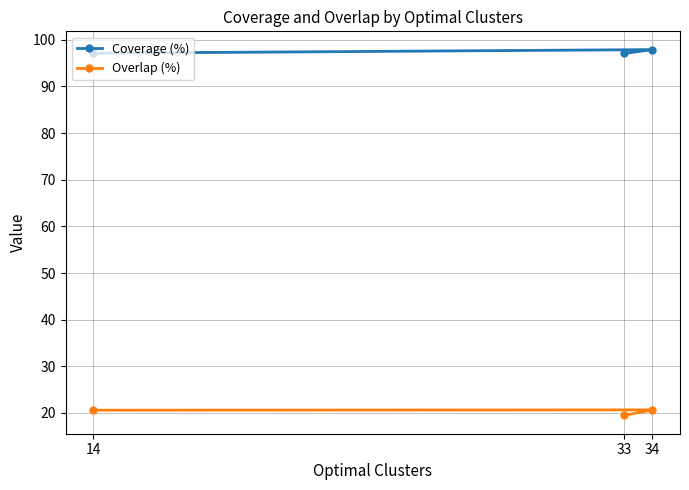

Where is Overlap (%) nearest to the value 20?

33